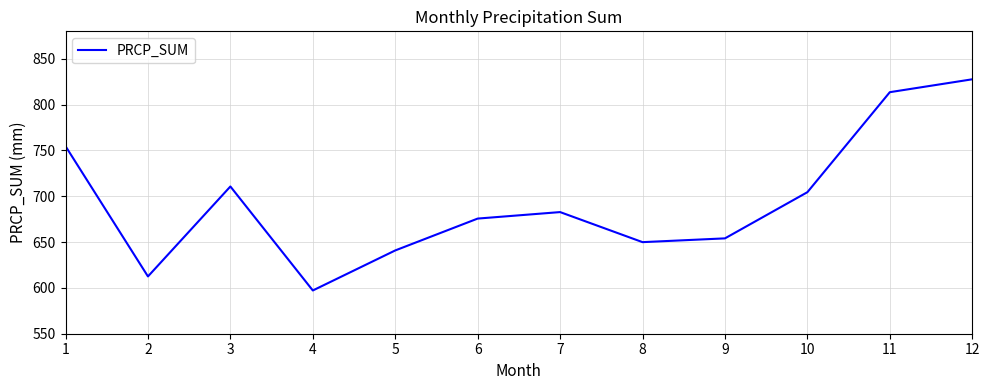

Does the chart display data point markers on the line(s)?

No